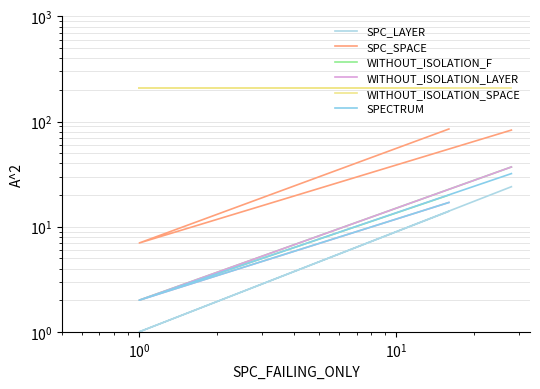

What is the difference between the highest and lowest values at $\mathdefault{10^{0}}$?

194